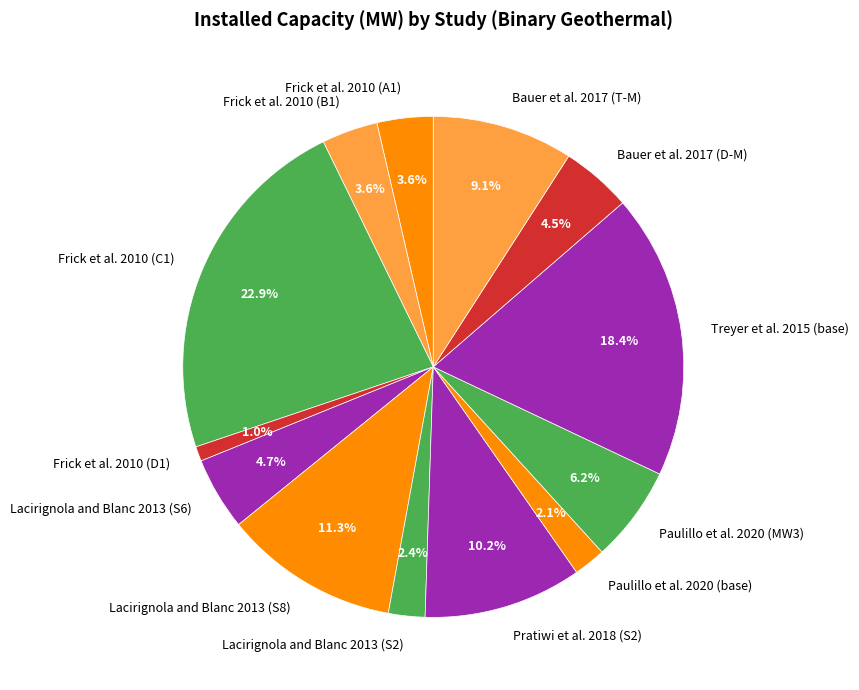

Count the number of slices in the pie.

13